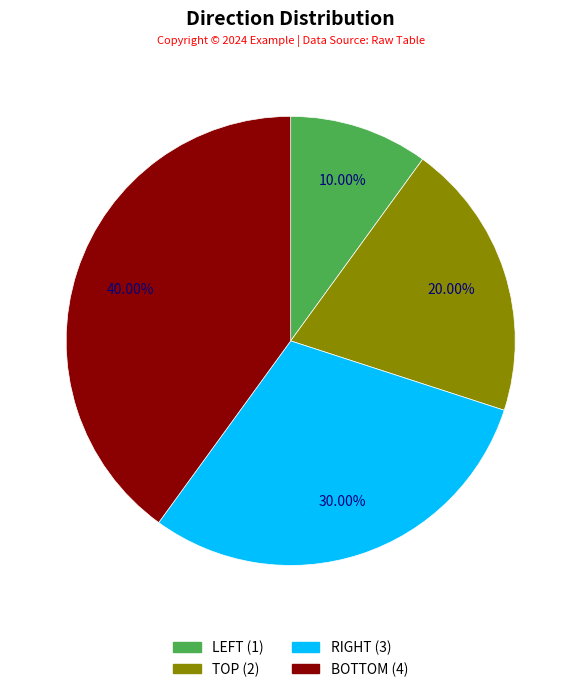

Rank the categories by value from highest to lowest.

BOTTOM, RIGHT, TOP, LEFT